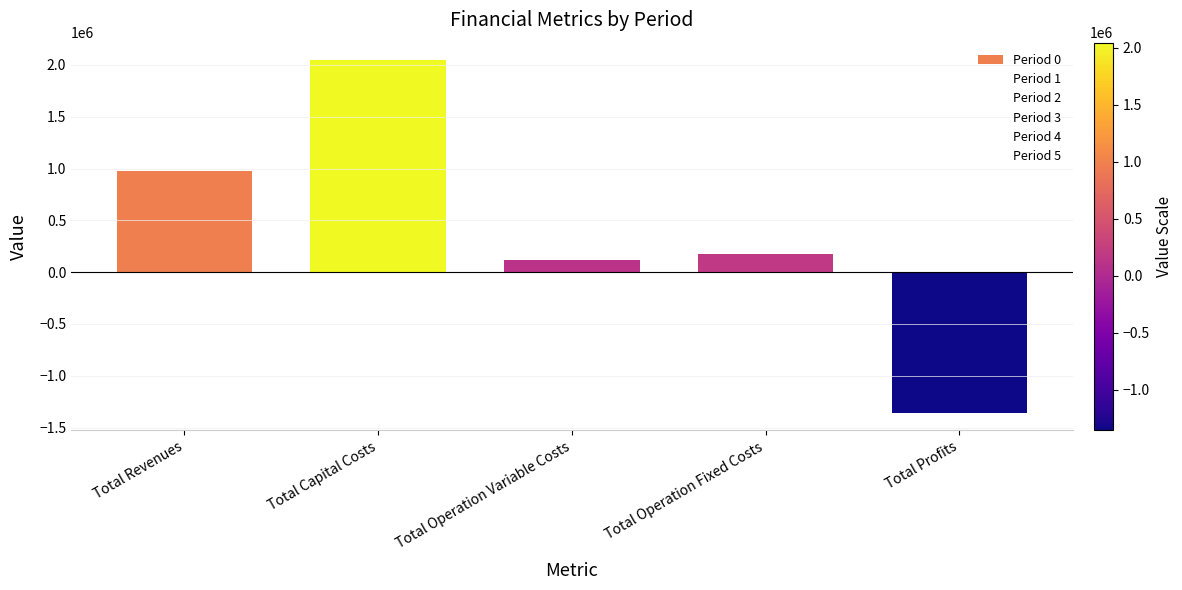

Reading left to right, transcribe all the data shown in this chart.

Period 0: 976017.2	2044699.0	114221.3	172607.0	-1355510.1
Period 1: 0.0	0.0	0.0	0.0	0.0
Period 2: 0.0	0.0	0.0	0.0	0.0
Period 3: 0.0	0.0	0.0	0.0	0.0
Period 4: 0.0	0.0	0.0	0.0	0.0
Period 5: 0.0	0.0	0.0	0.0	0.0